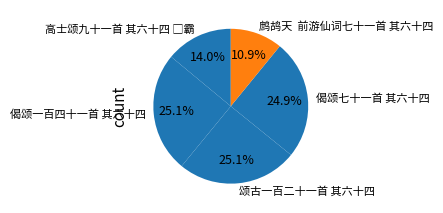

What is the smallest slice in the pie chart?

鹧鸪天 前游仙词七十一首 其六十四